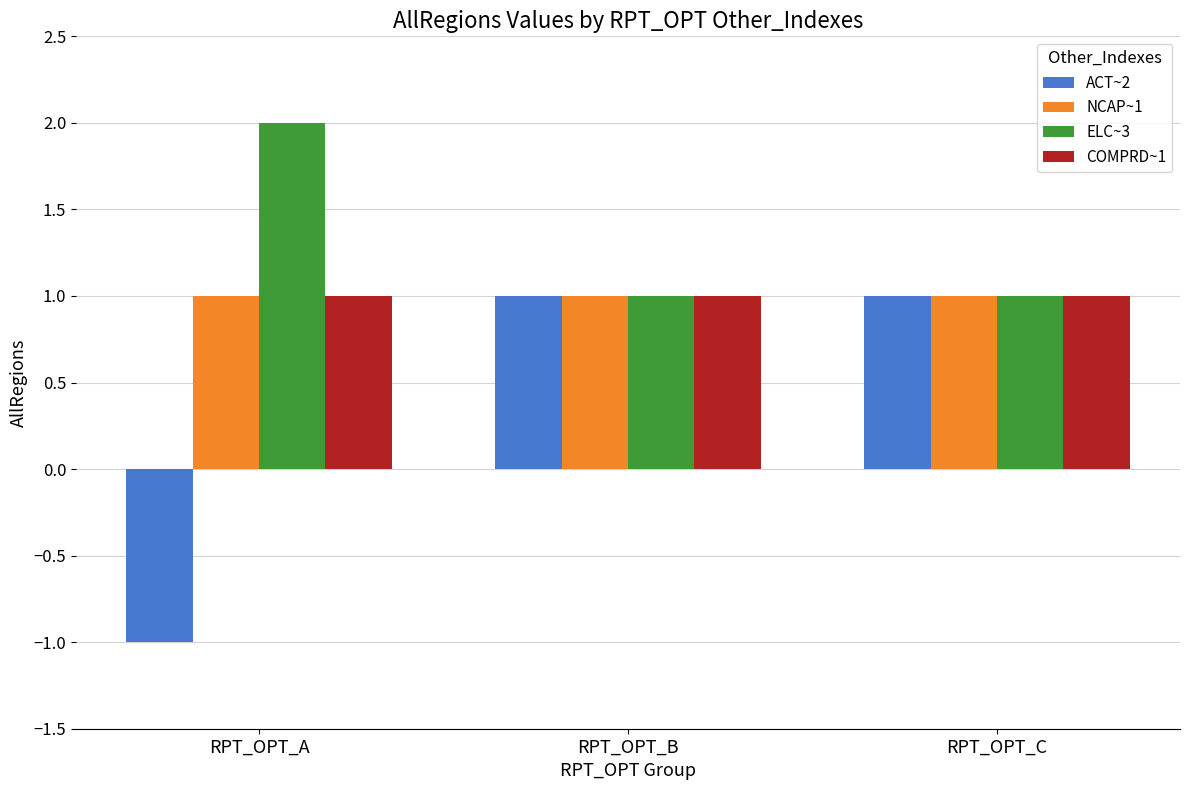

How many bars are there in total?

12